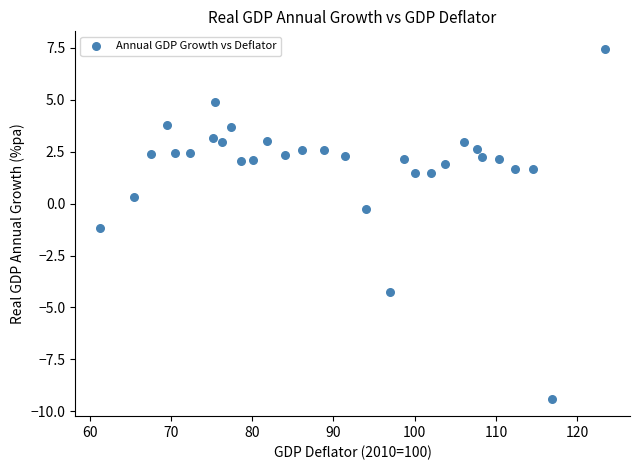

What is the range of X values (max minus min)?

62.2